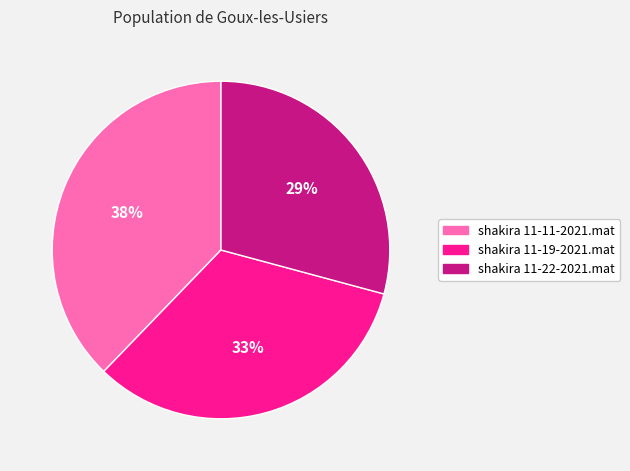

Which category has the biggest portion of the pie?

shakira 11-11-2021.mat